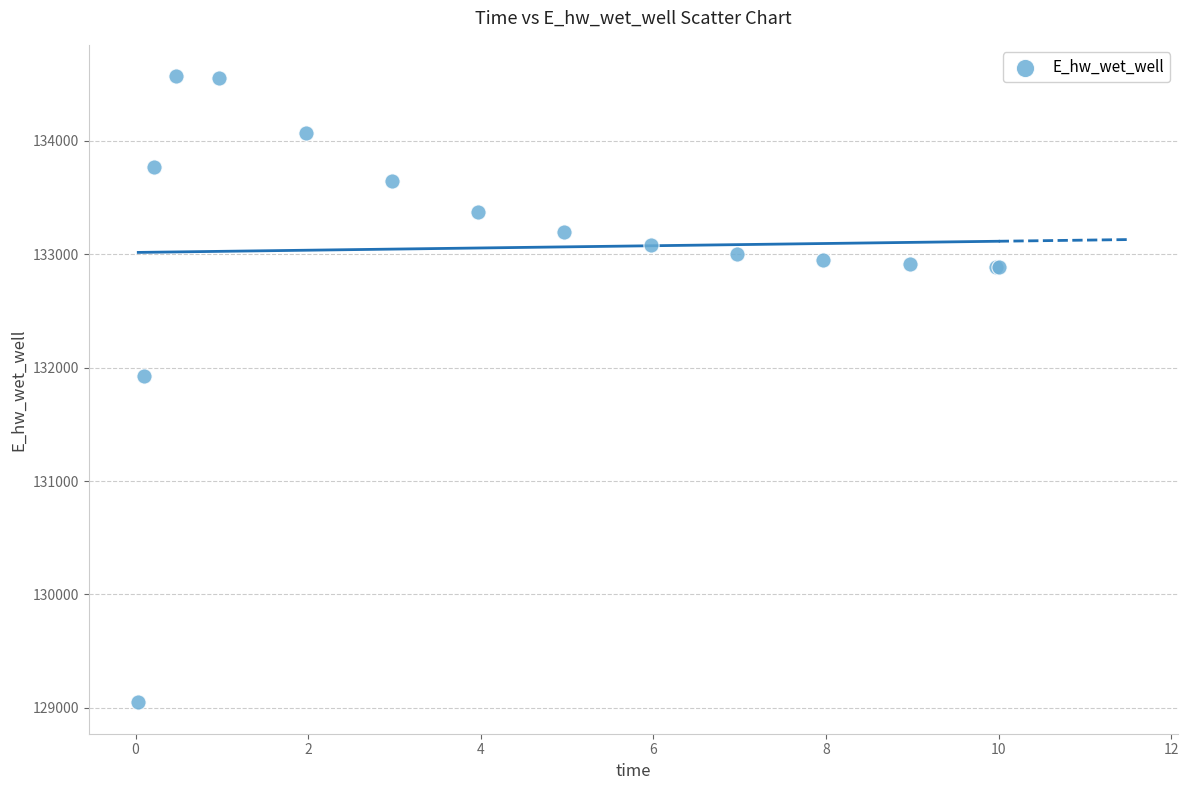

What Y value in the scatter plot is closest to 131808?

131928.8